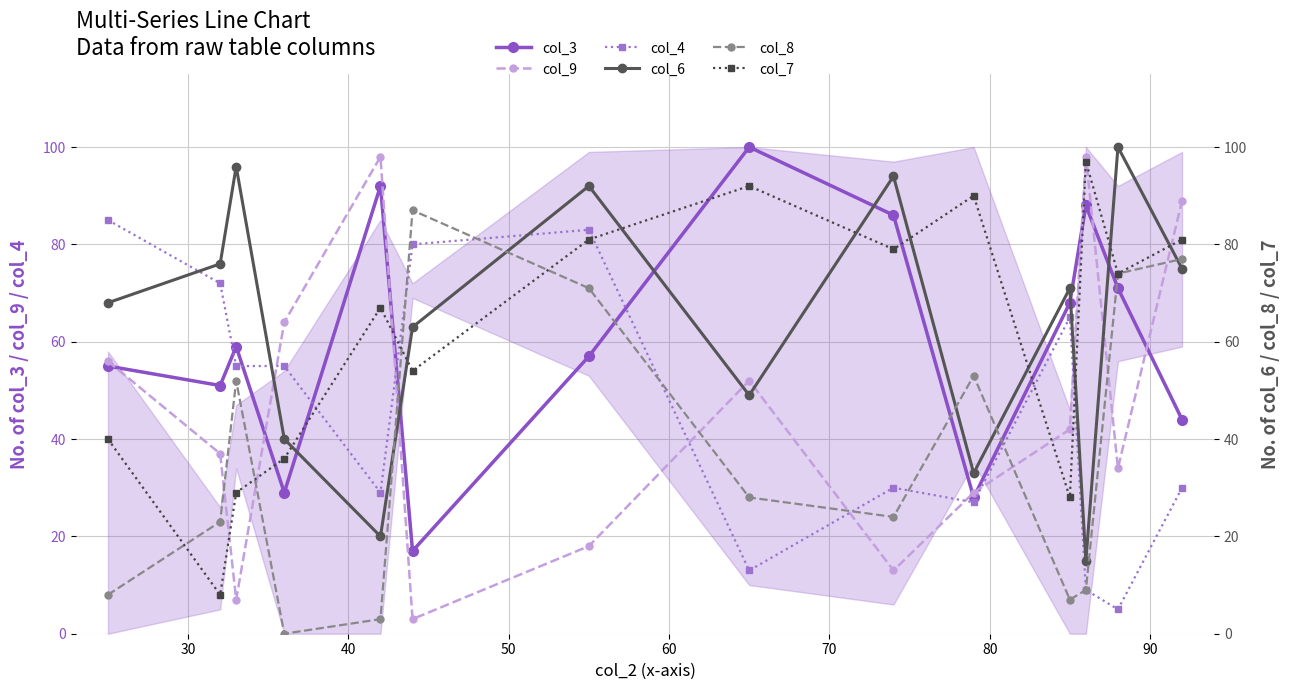

True or false: col_9 and col_4 cross at least once.

True